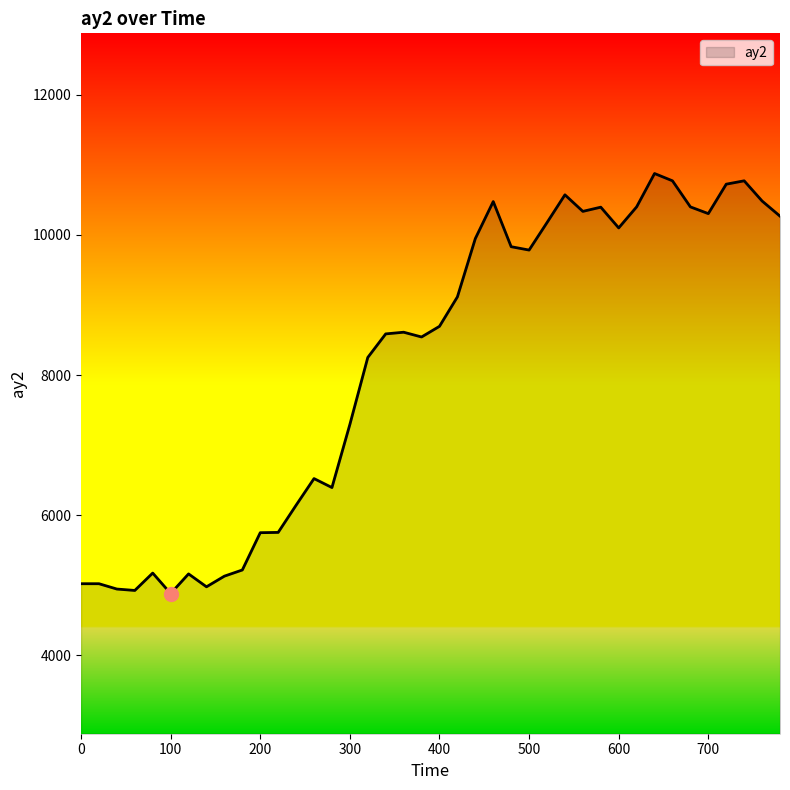

What is the difference between the maximum and minimum values?

5992